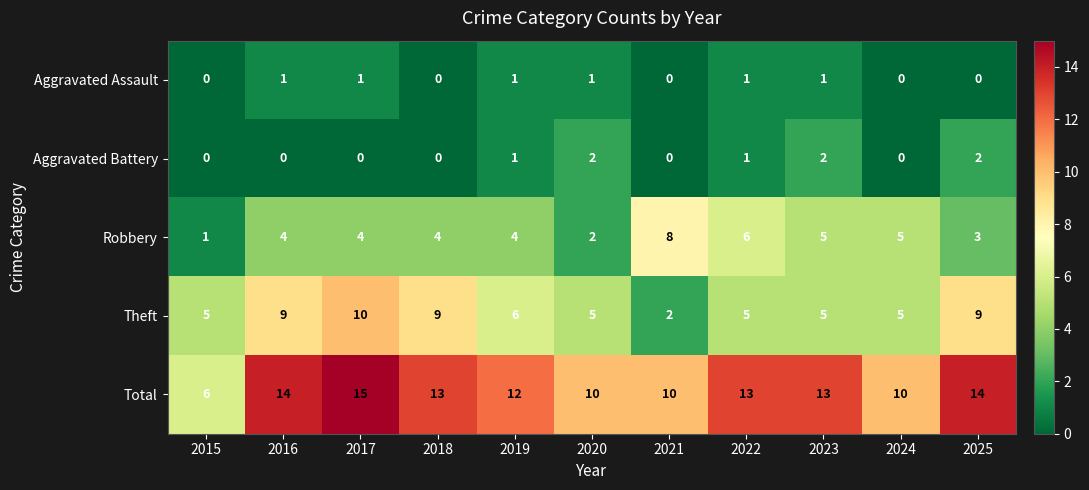

Which series changed the most between 2023 and 2024?

Total